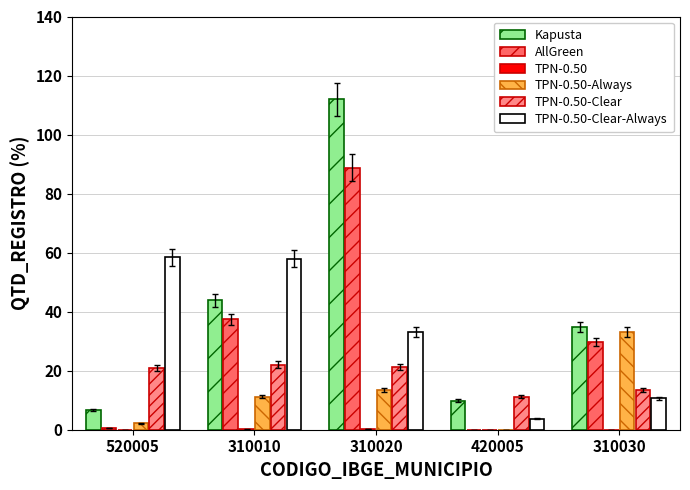

The Kapusta series shows 20.7 at 310030. True or false?

False